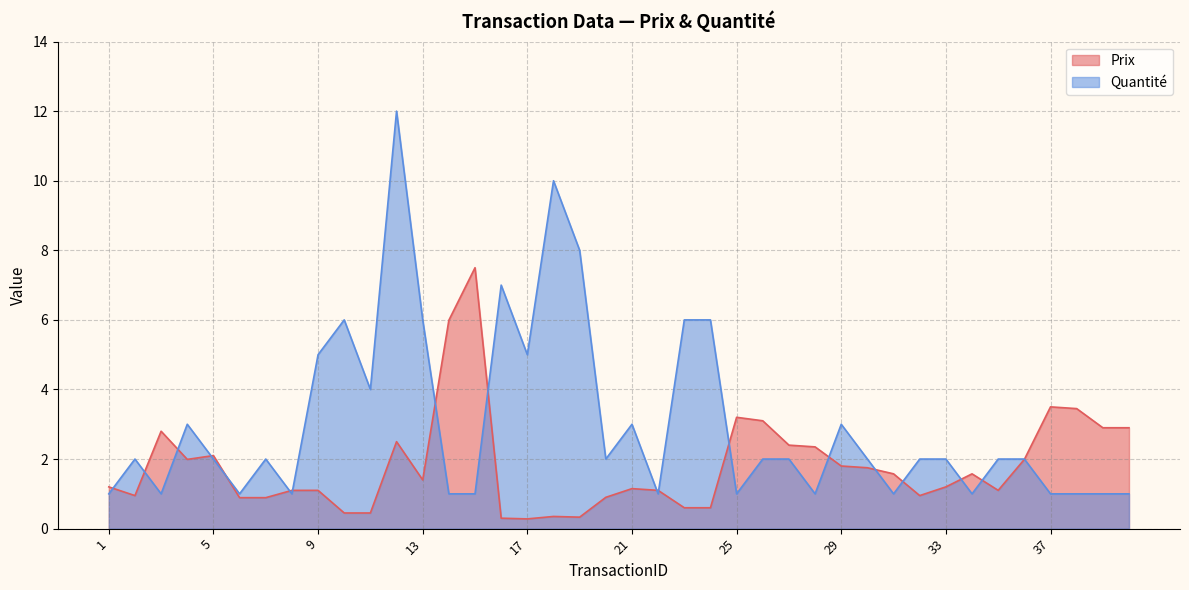

Which series changed the most between 13 and 25?

Quantité